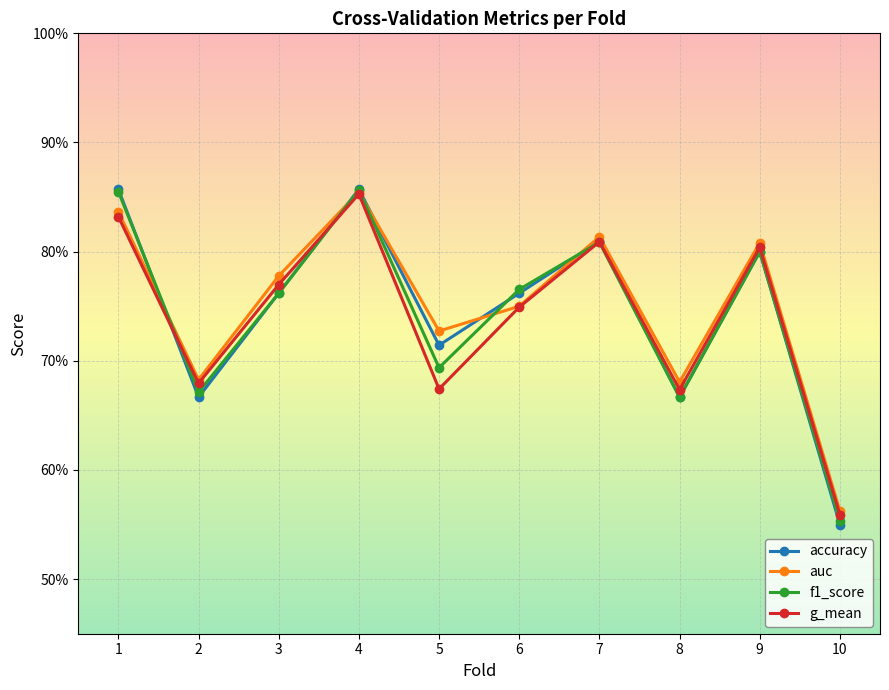

What are all the series names shown in the legend?

accuracy, auc, f1_score, g_mean